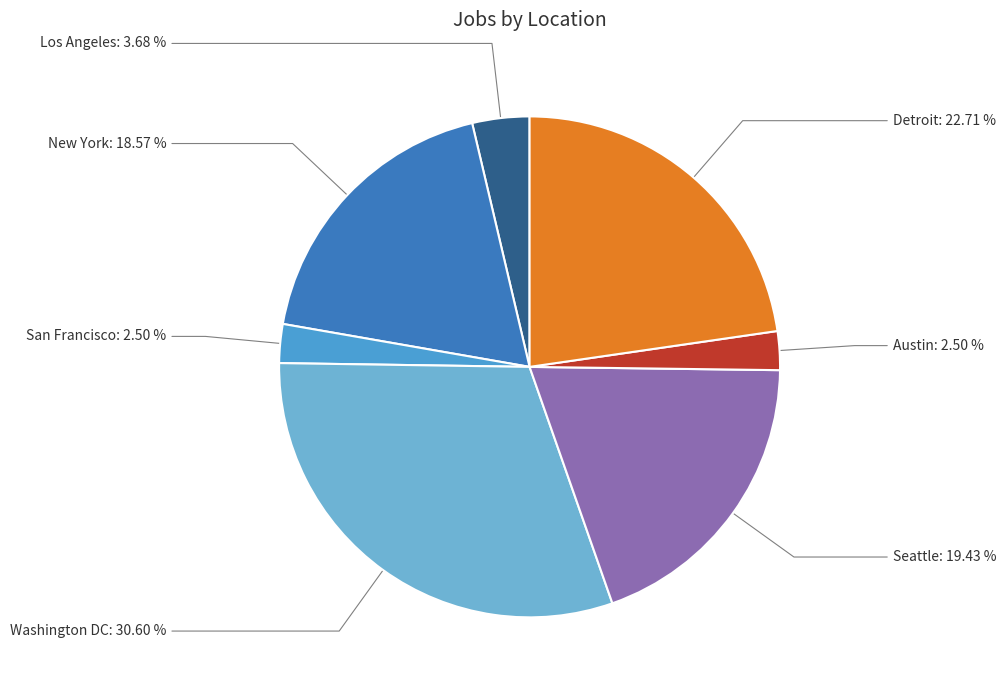

Is there a majority slice in this chart?

No